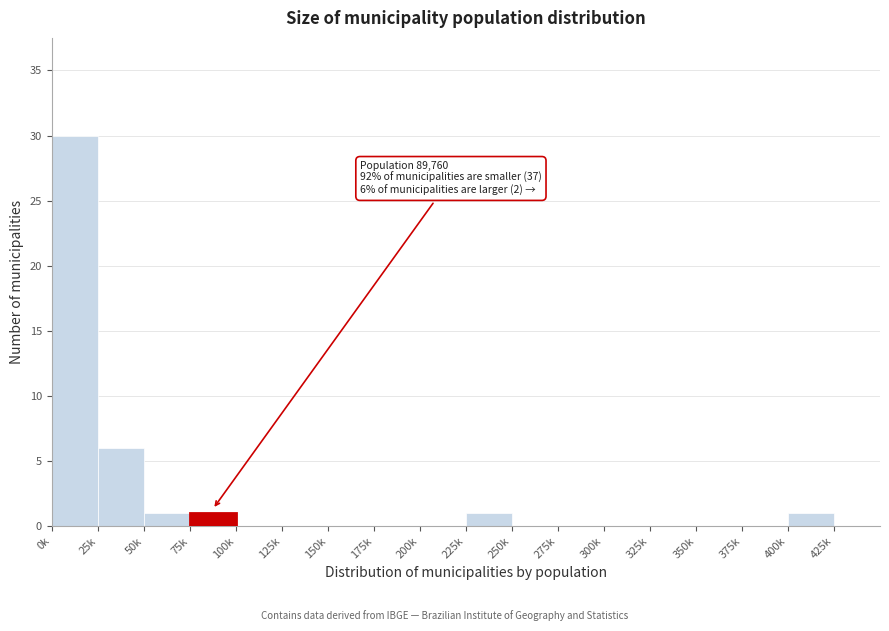

Reading left to right, transcribe all the data shown in this chart.

0k=30	25k=6	50k=1	75k=1	100k=0	125k=0	150k=0	175k=0	200k=0	225k=1	250k=0	275k=0	300k=0	325k=0	350k=0	375k=0	400k=1	425k=0